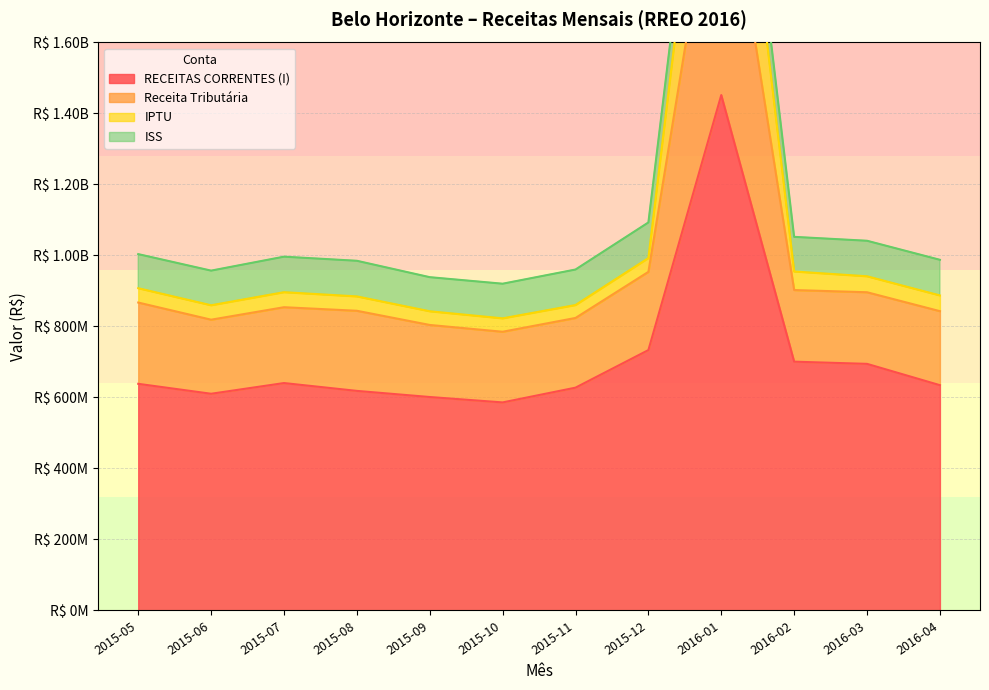

What is the minimum value shown in the chart?

586110124.9